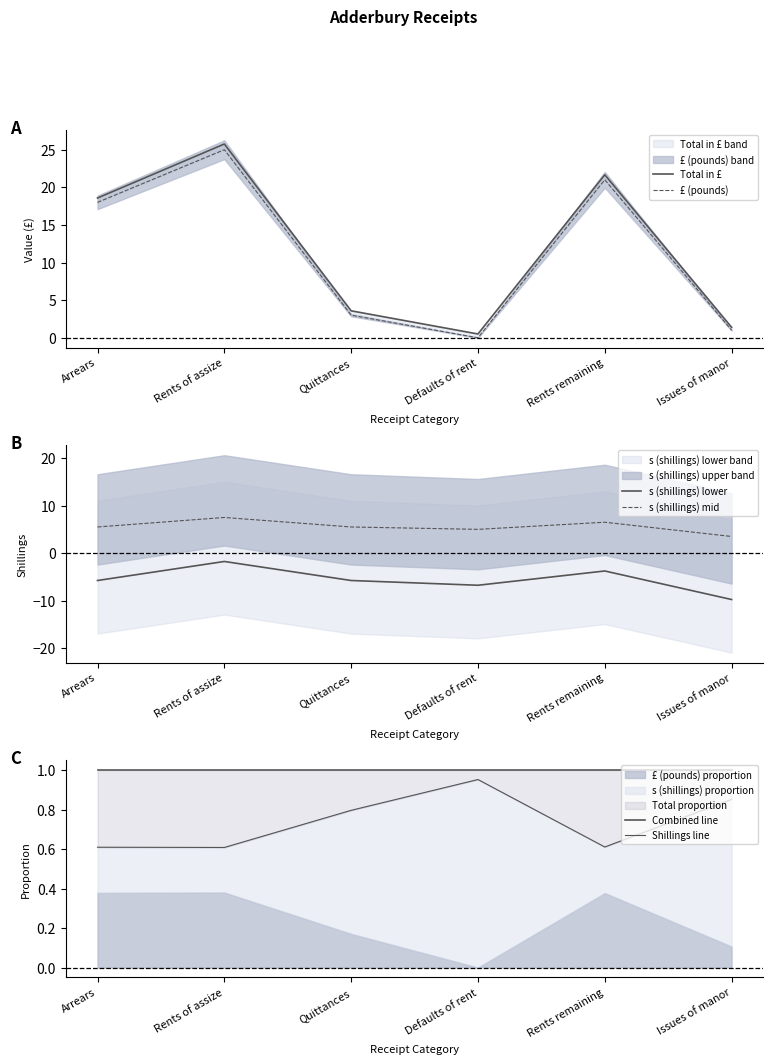

True or false: s (shillings) mid has a value of 5.0 at Defaults of rent.

True